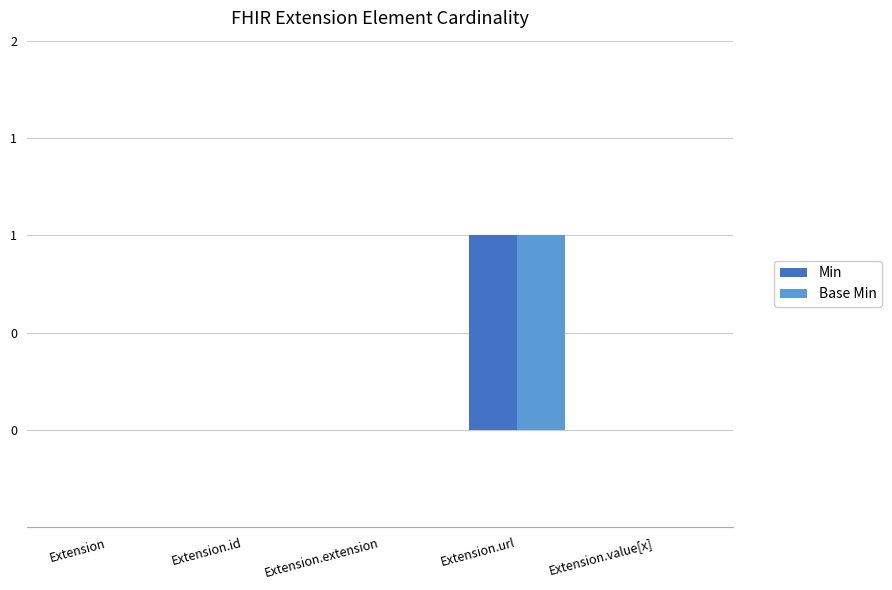

Which series has the widest spread of values?

Min